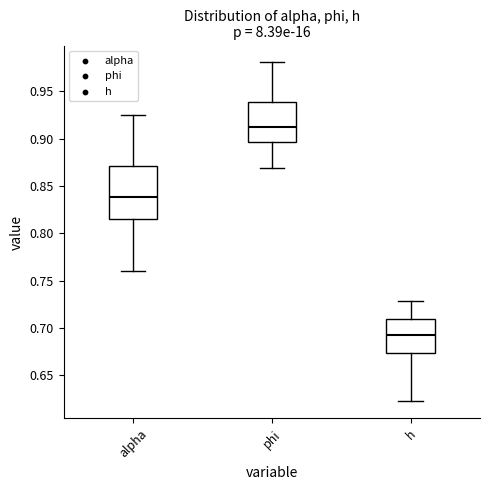

Reading left to right, transcribe this box plot: for each box, give where its median line is, the range the box spans, and where its two whiskers end, as read against the y-axis. The values are not printed on the chart, so give them approximately, as read against the axis.

alpha: median 0.840, box 0.815 to 0.870, whiskers 0.760 to 0.925
phi: median 0.910, box 0.895 to 0.940, whiskers 0.870 to 0.980
h: median 0.690, box 0.675 to 0.710, whiskers 0.620 to 0.730